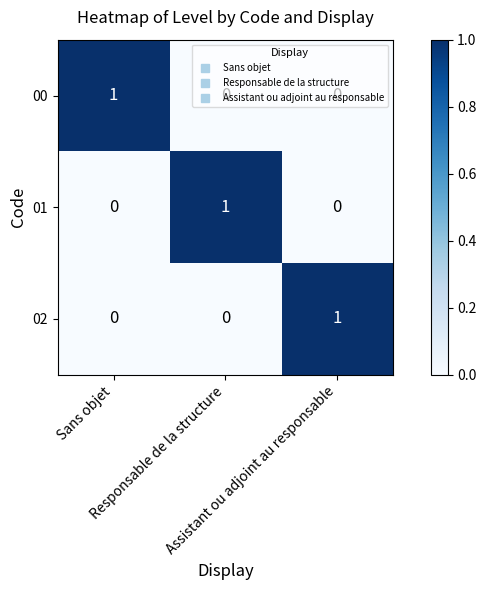

At how many categories does at least one series exceed 0?

3